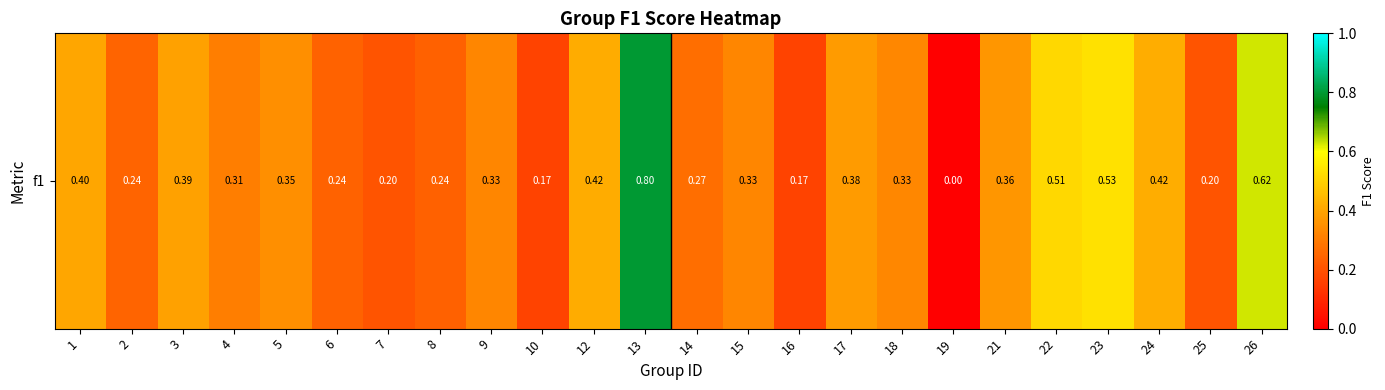

What is the difference between the maximum and minimum values?

0.8